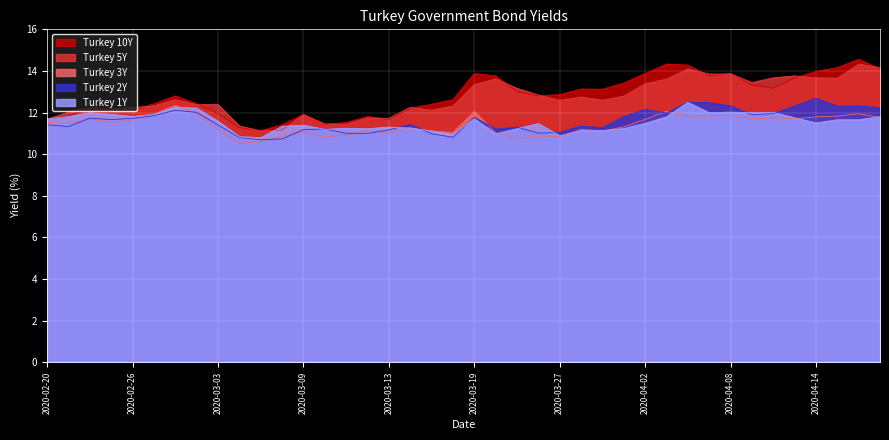

How many values in the Turkey 10Y series are below 12?

11